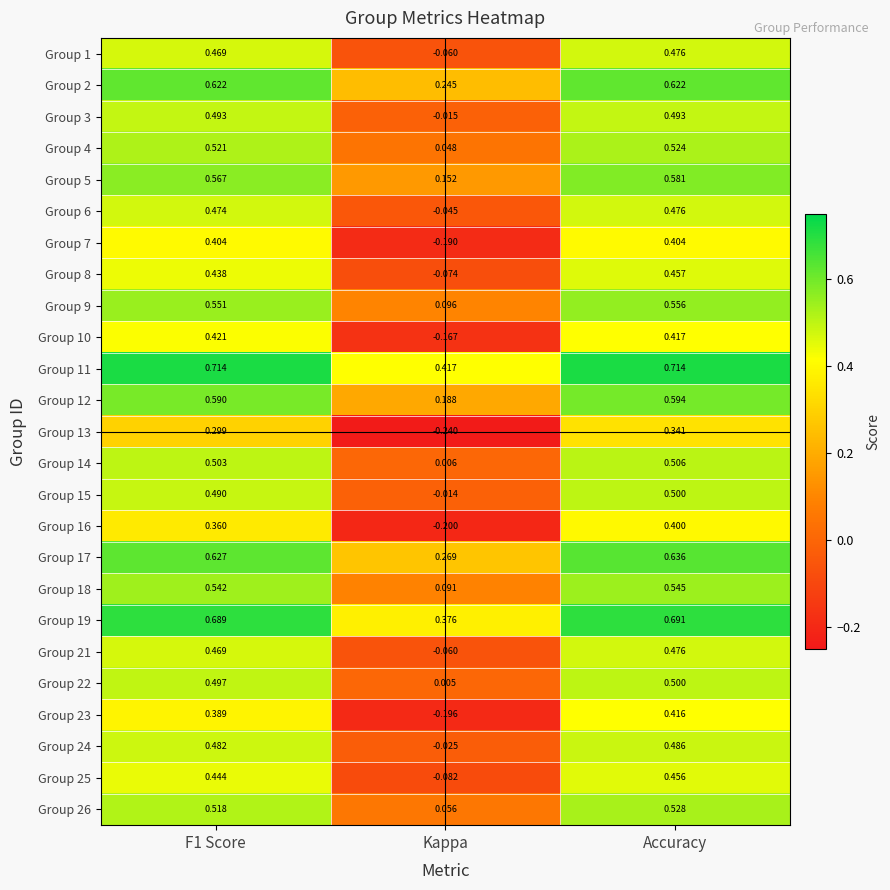

At which label is Group 12 closest to 0?

Kappa